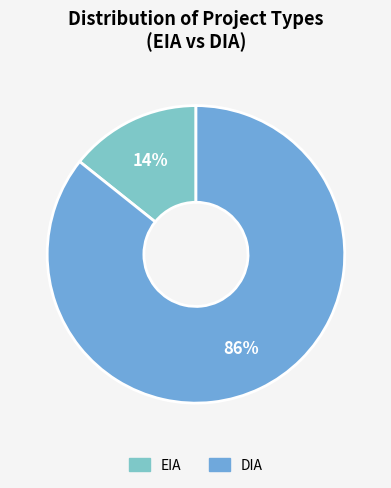

To the nearest percent, what is the combined percentage of DIA and EIA?

100%